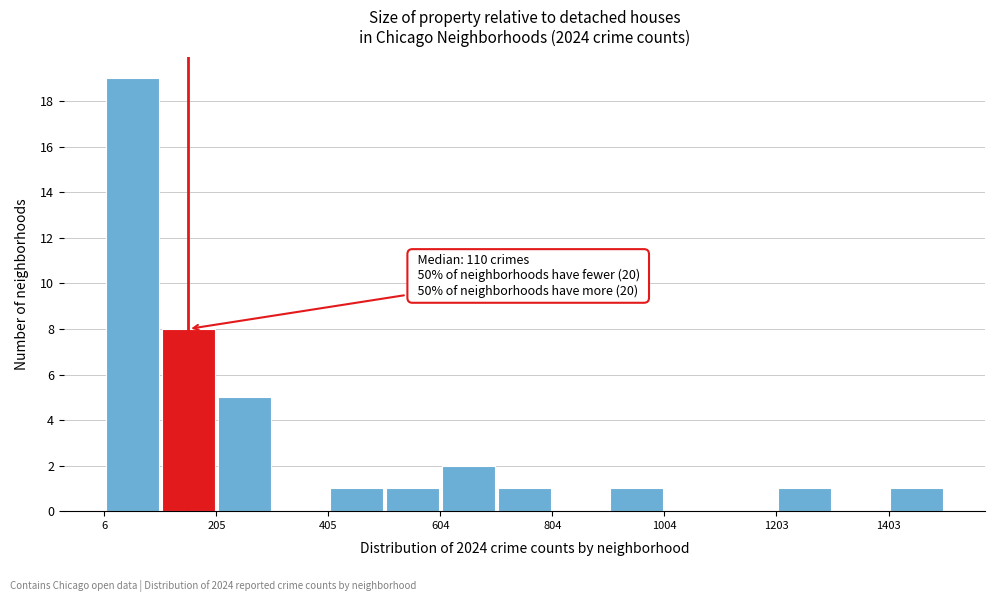

Over which range of the x-axis is the bar tallest?

0 to 100